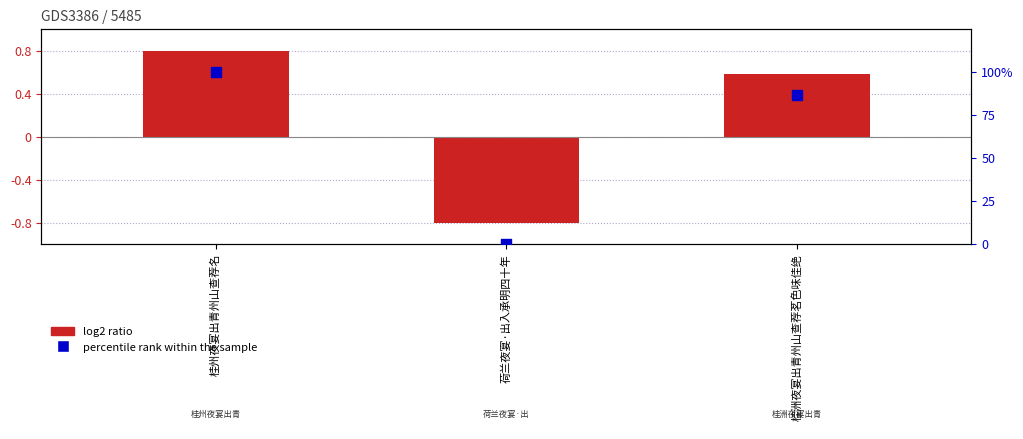

At which category is the sum across all series the highest?

桂州夜宴出青州山查荐名